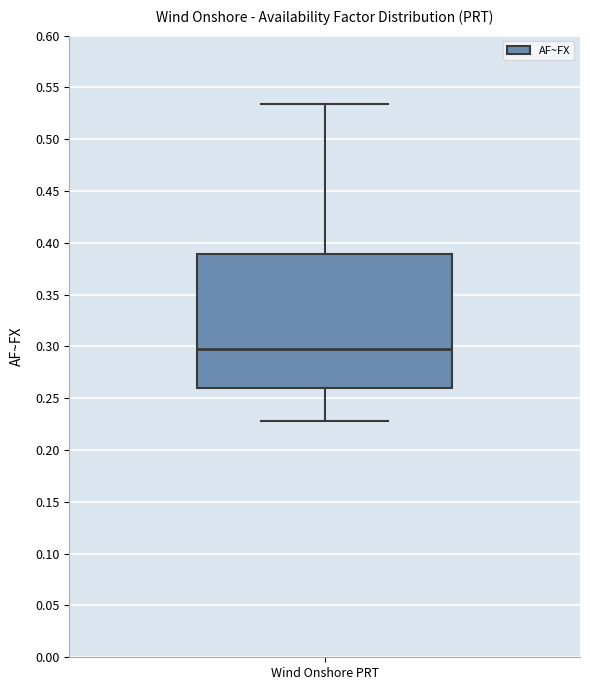

Where does the lower whisker of the box for Wind Onshore PRT end on the y-axis? The values are not printed on the chart, so give them approximately, as read against the axis.

0.230